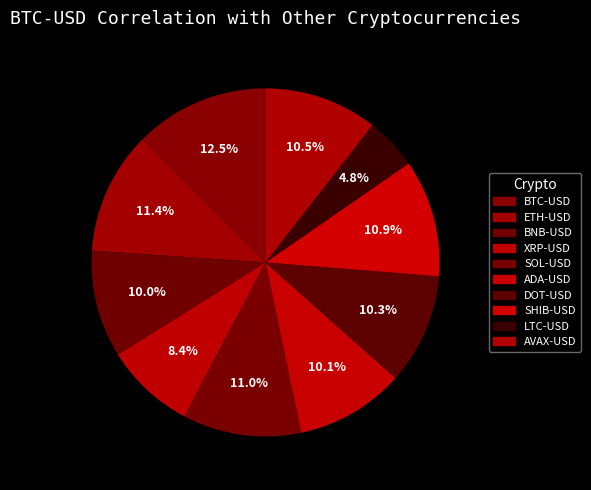

Count the number of slices in the pie.

10